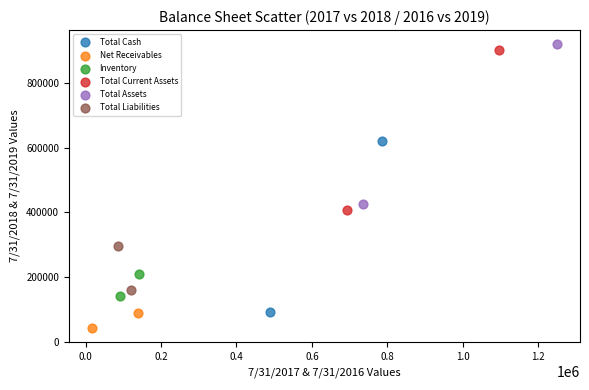

Which series reaches the minimum Y coordinate?

Net Receivables